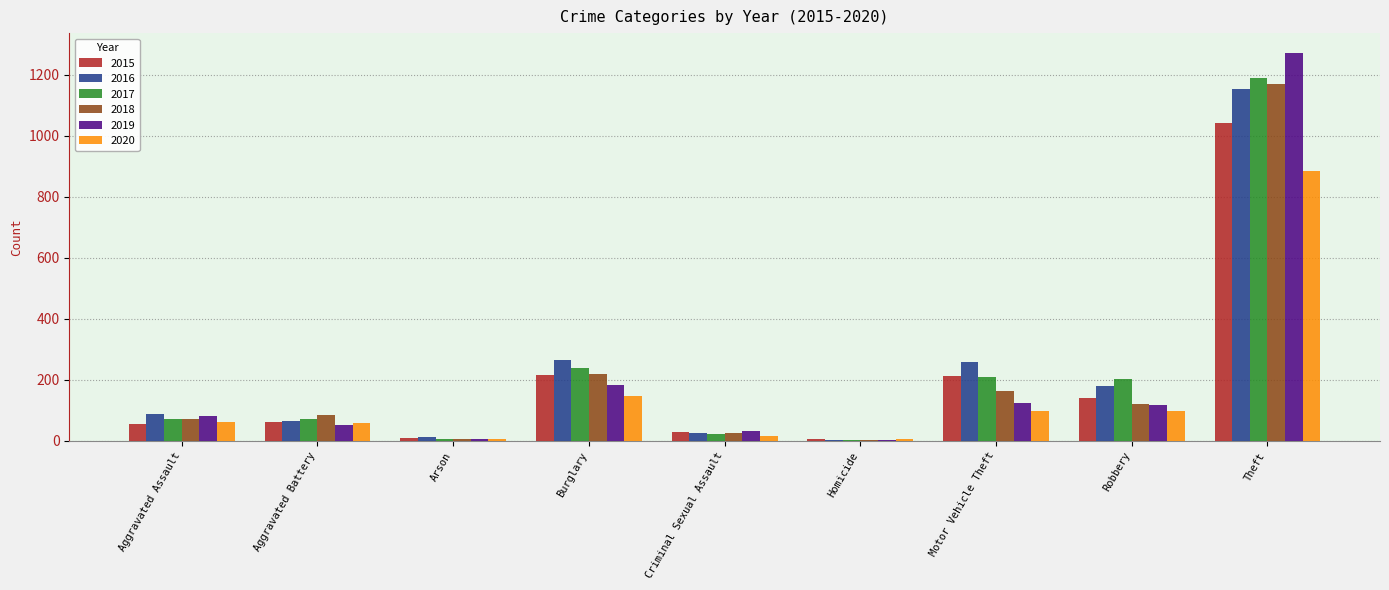

True or false: 2016 has a value of 150 at Aggravated Assault.

False